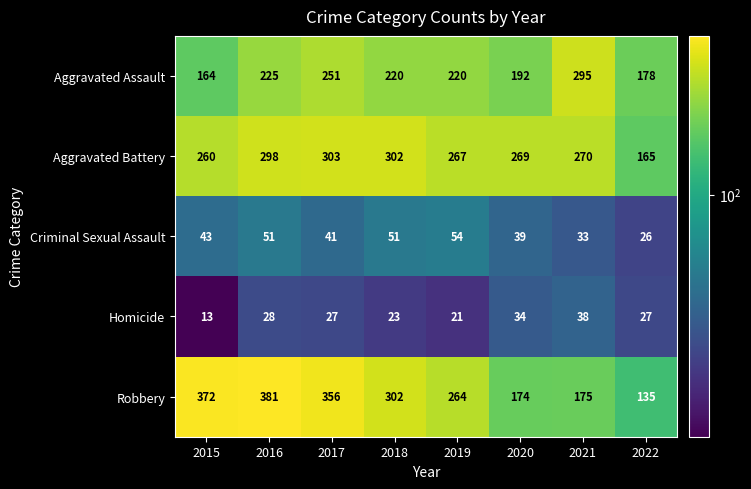

At how many categories does at least one series exceed 350?

3